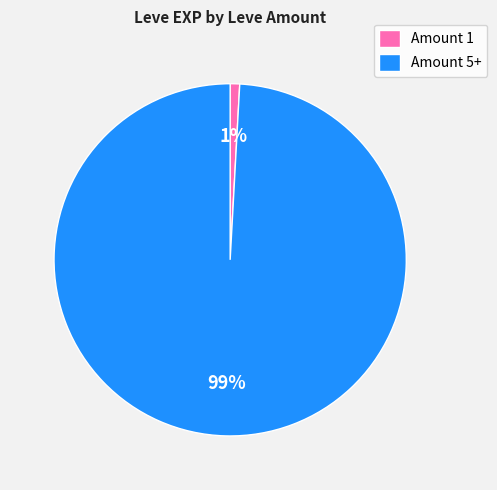

To the nearest percent, what is the difference between the largest and smallest slice percentages?

98%